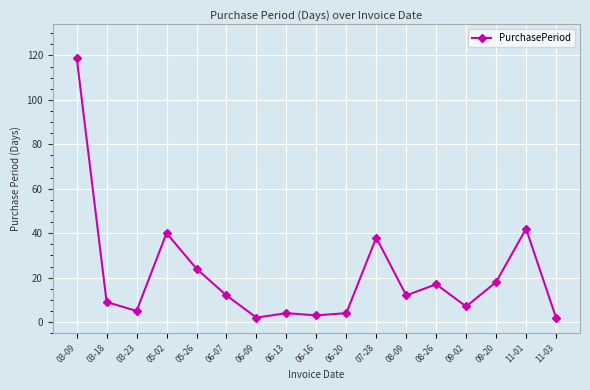

What is the minimum value shown in the chart?

2